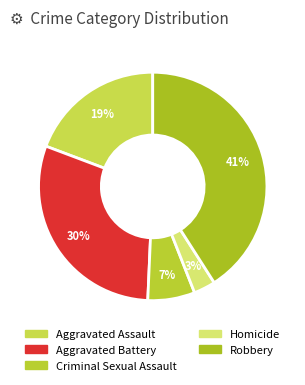

Rank the categories by value from lowest to highest.

Homicide, Criminal Sexual Assault, Aggravated Assault, Aggravated Battery, Robbery